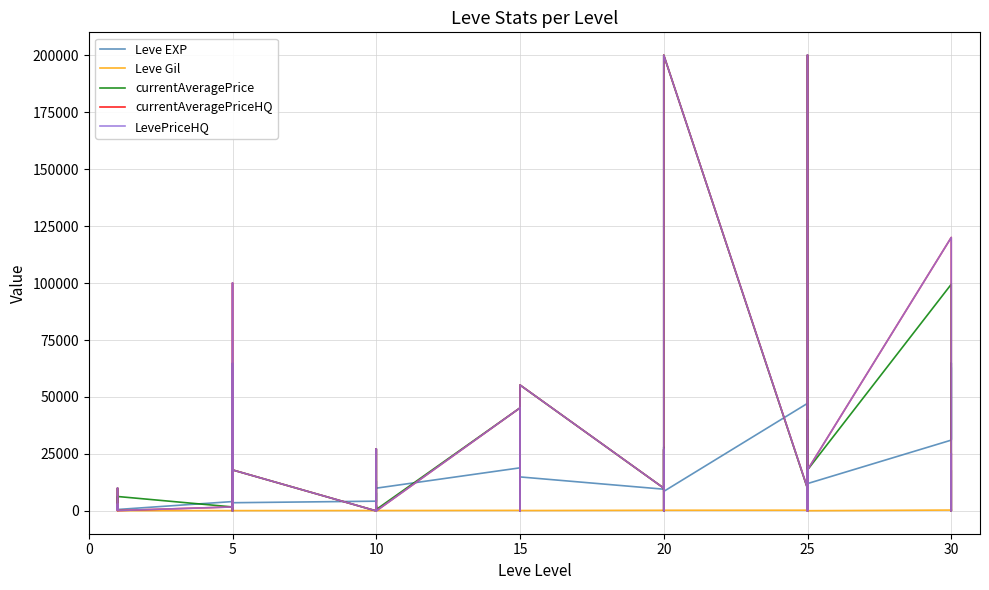

How many data points in Leve Gil are less than 174?

19